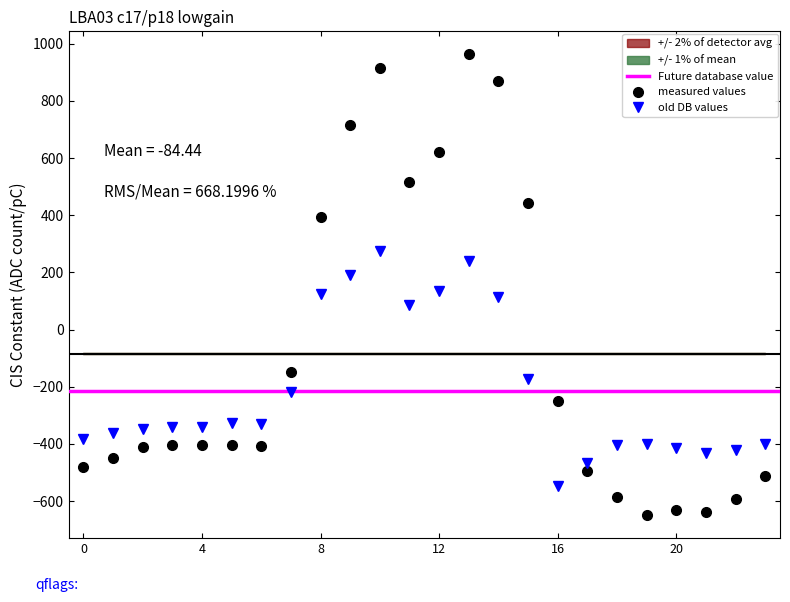

What is the minimum value for measured values?

-649.2